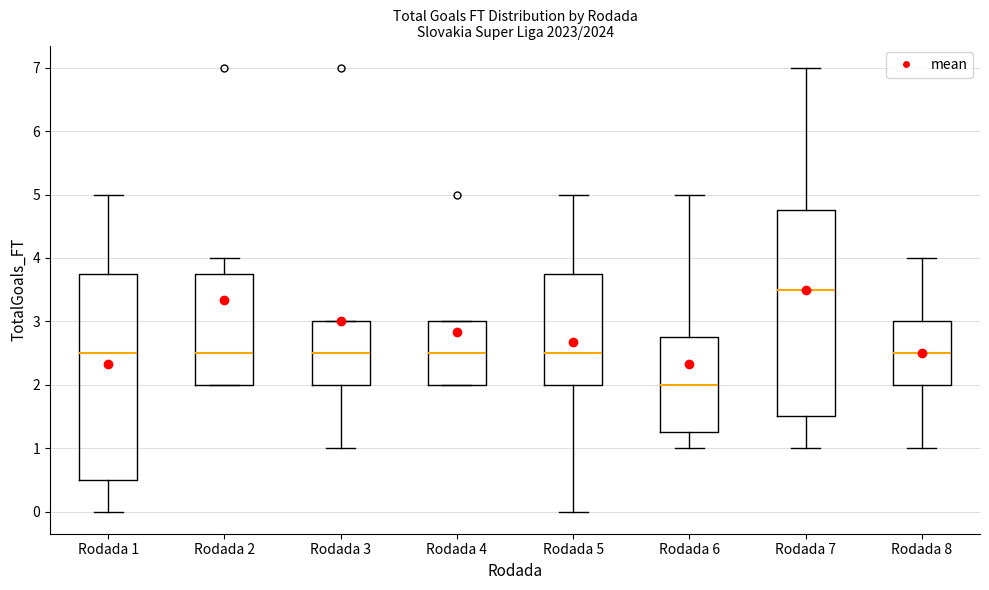

Reading left to right, read every box against the y-axis: the position of its median line, the range the box covers, and the ends of its whiskers. The values are not printed on the chart, so give them approximately, as read against the axis.

Rodada 1: median 2.5, box 0.5 to 3.8, whiskers 0.0 to 5.0
Rodada 2: median 2.5, box 2.0 to 3.8, whiskers 2.0 to 4.0
Rodada 3: median 2.5, box 2.0 to 3.0, whiskers 1.0 to 3.0
Rodada 4: median 2.5, box 2.0 to 3.0, whiskers 2.0 to 3.0
Rodada 5: median 2.5, box 2.0 to 3.8, whiskers 0.0 to 5.0
Rodada 6: median 2.0, box 1.3 to 2.8, whiskers 1.0 to 5.0
Rodada 7: median 3.5, box 1.5 to 4.8, whiskers 1.0 to 7.0
Rodada 8: median 2.5, box 2.0 to 3.0, whiskers 1.0 to 4.0